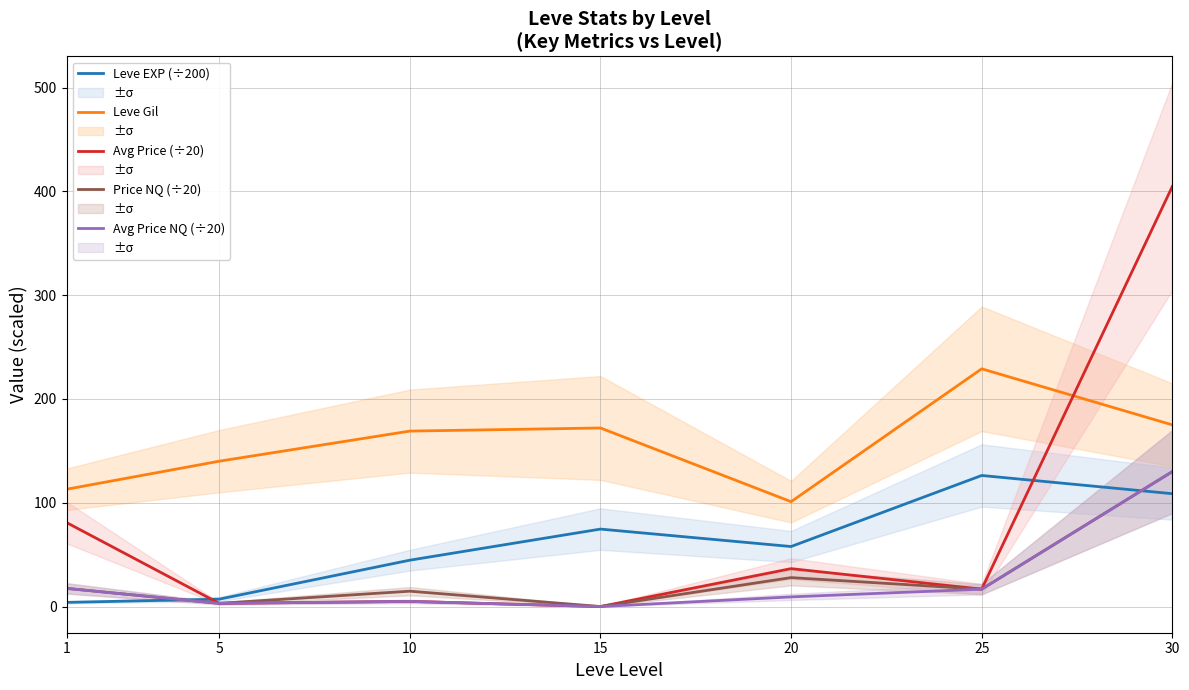

Which series has the largest total across all categories?

Leve Gil